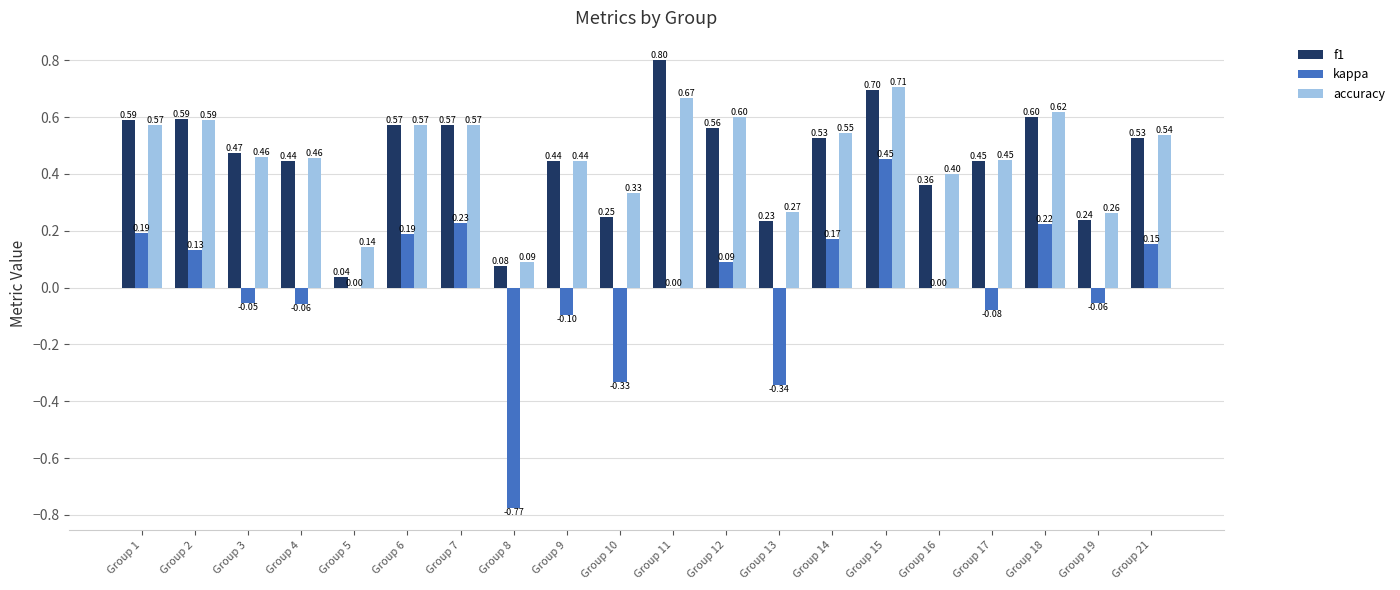

The accuracy series shows 0.7 at Group 9. True or false?

False